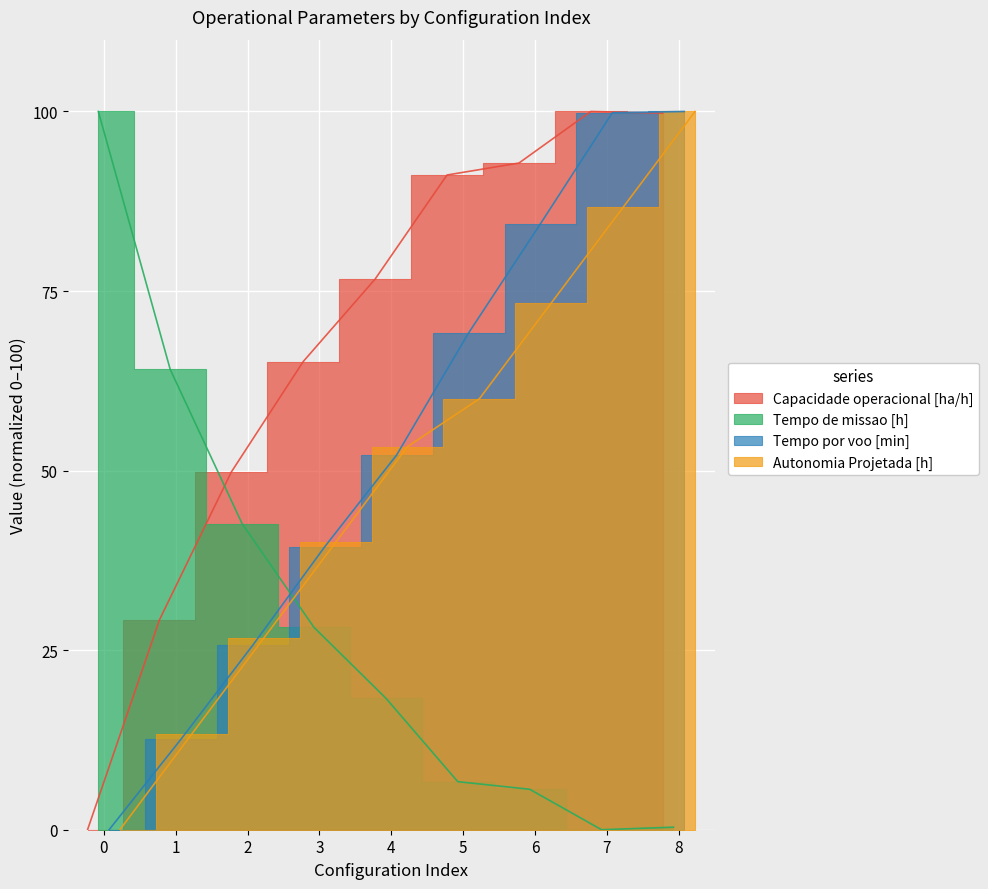

What is the value of the Tempo de missao [h] point at the 3rd from the left?

42.6